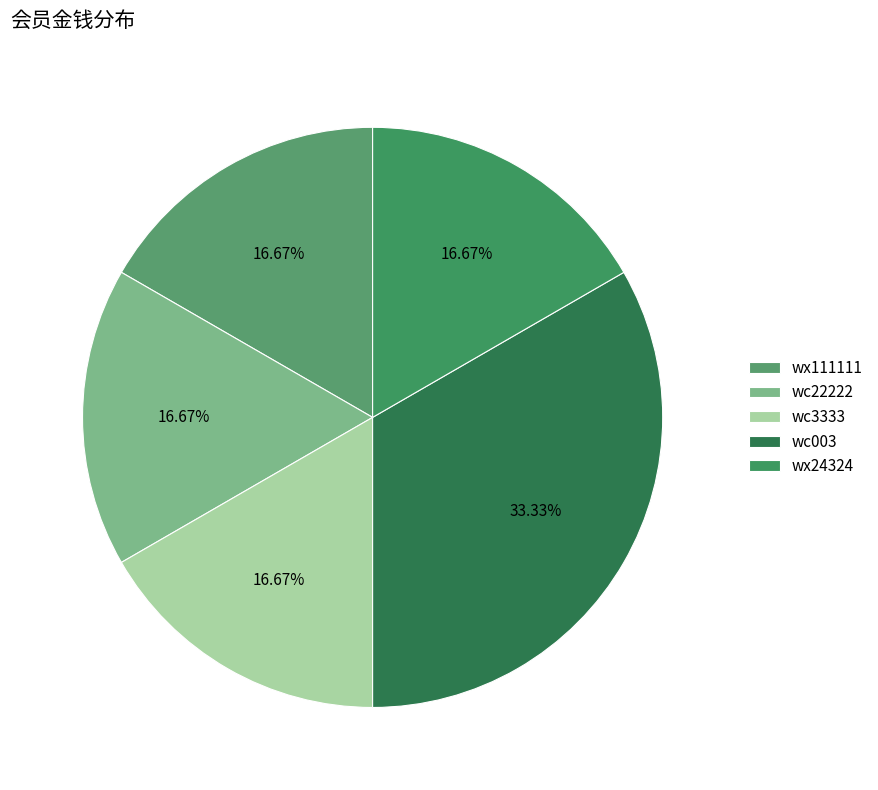

How many slices are in this pie chart?

5